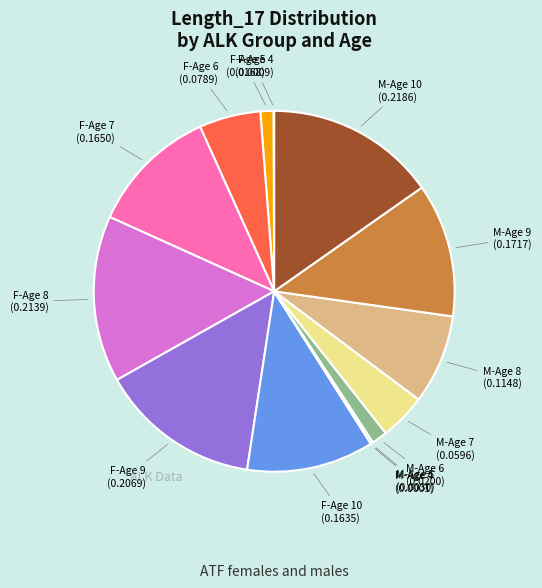

Is there a majority slice in this chart?

No